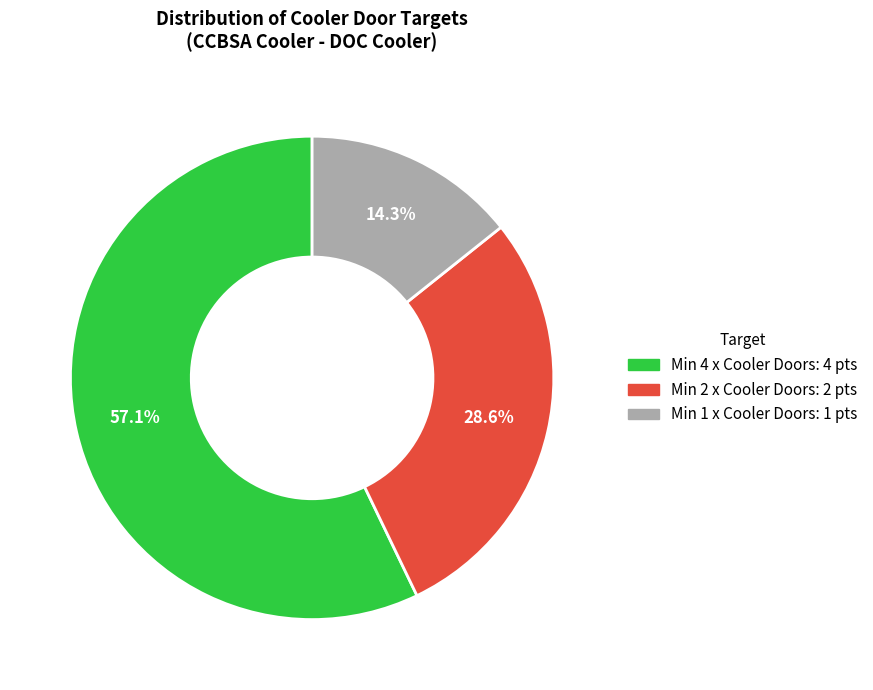

True or false: Min 2 x Cooler Doors accounts for 14% of the total.

False